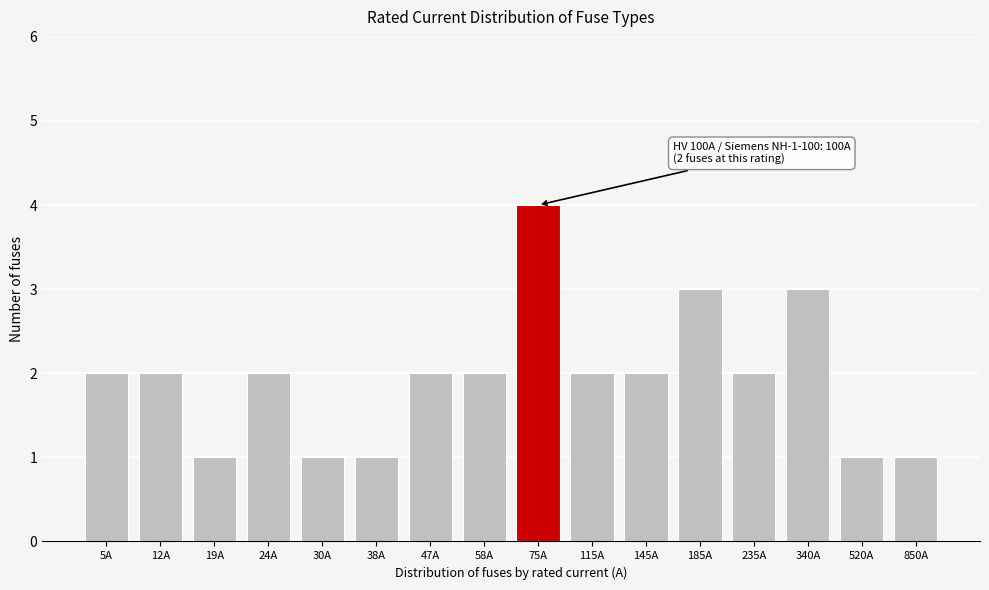

Reading left to right, what are all the values shown in this chart?

5A=2	12A=2	19A=1	24A=2	30A=1	38A=1	47A=2	58A=2	75A=4	115A=2	145A=2	185A=3	235A=2	340A=3	520A=1	850A=1